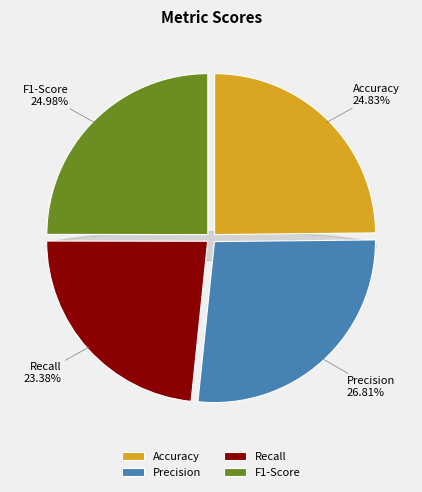

What is the smallest slice in the pie chart?

Recall